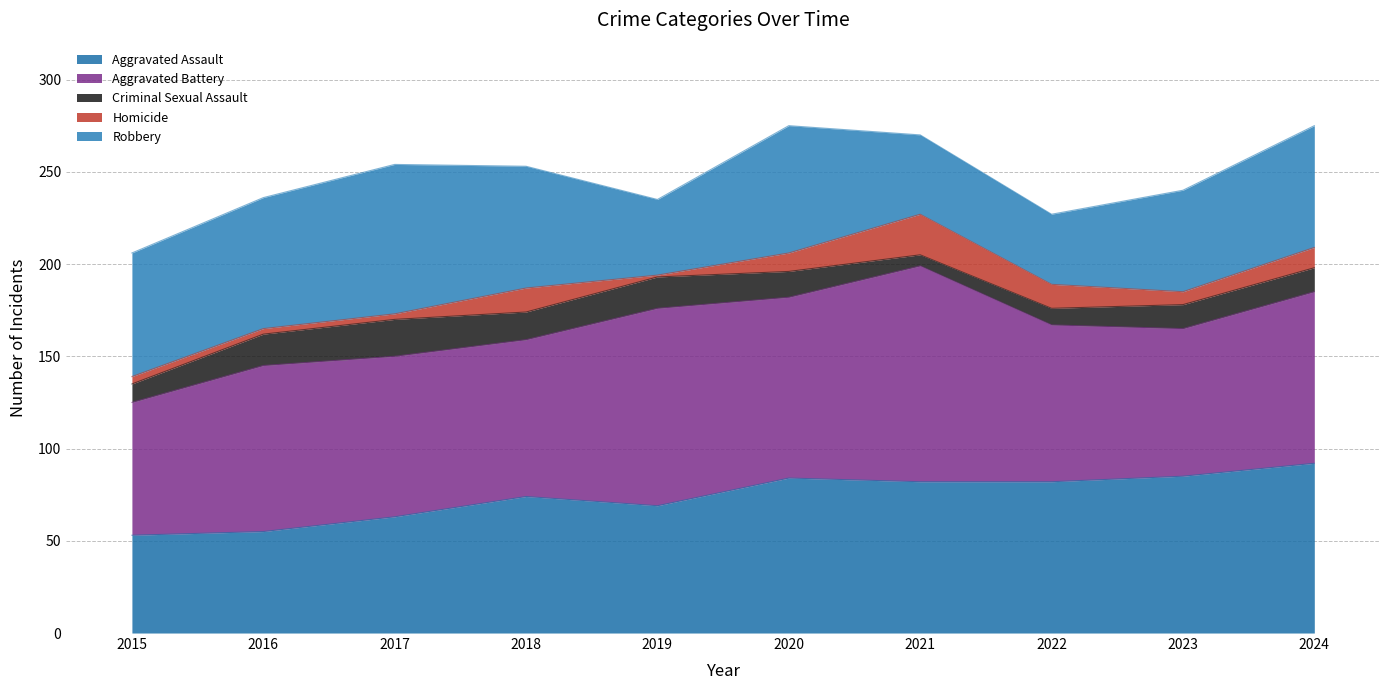

List the labels in order of Aggravated Battery value, largest first.

2021, 2019, 2020, 2024, 2016, 2017, 2018, 2022, 2023, 2015